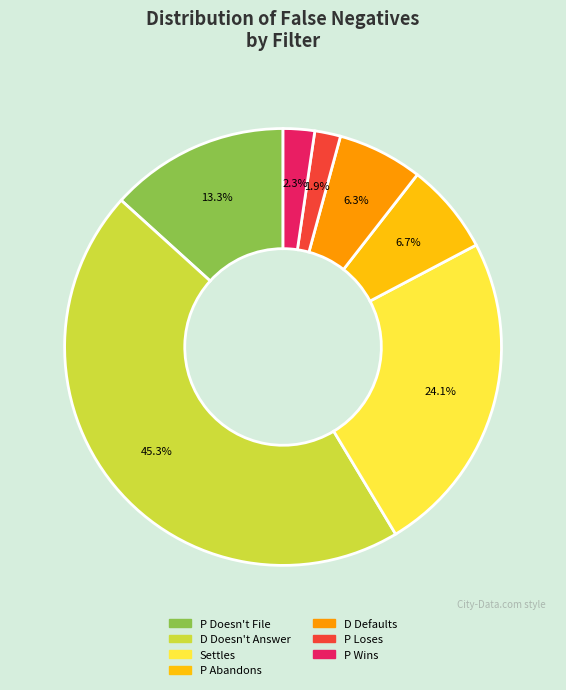

Does any single category account for the majority?

No